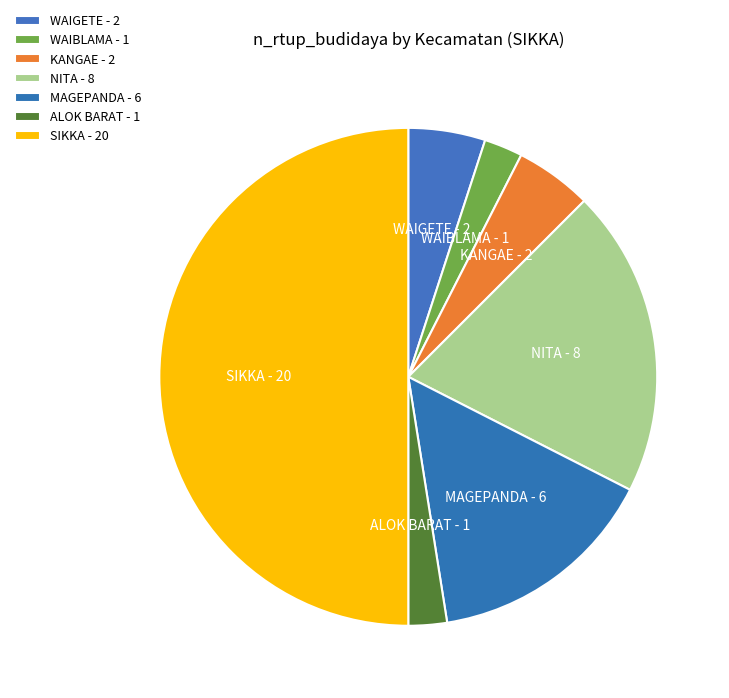

Which has a higher value, WAIBLAMA or MAGEPANDA?

MAGEPANDA